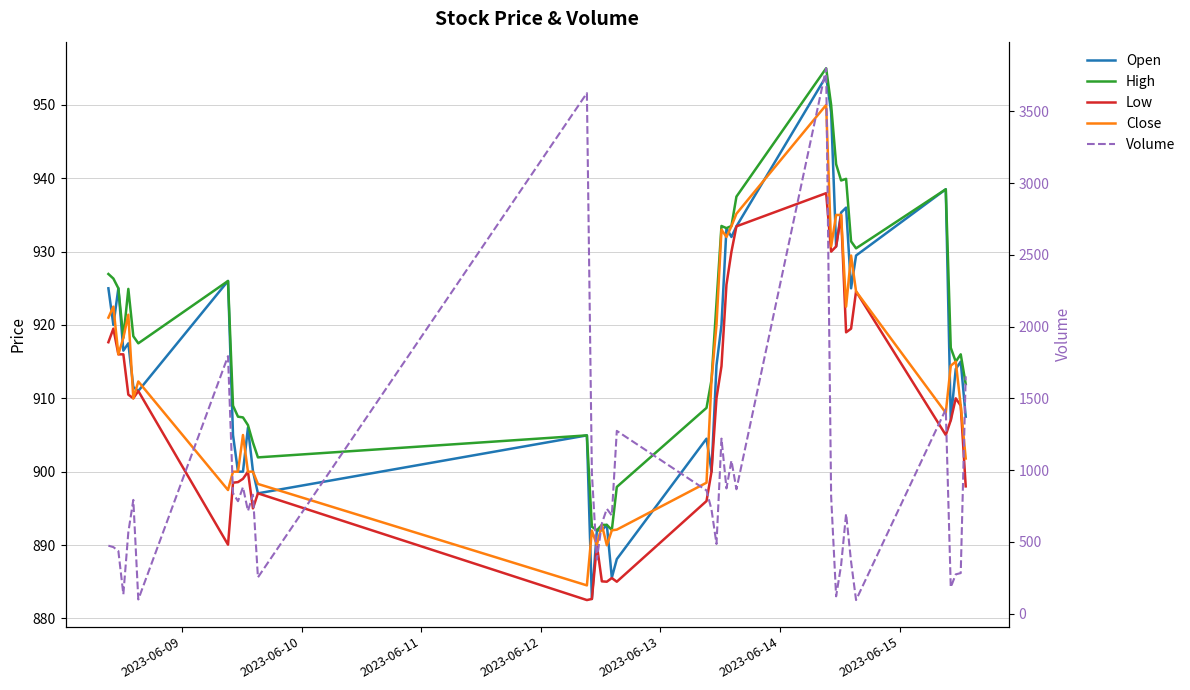

What is the sum of all Low values?

36309.7